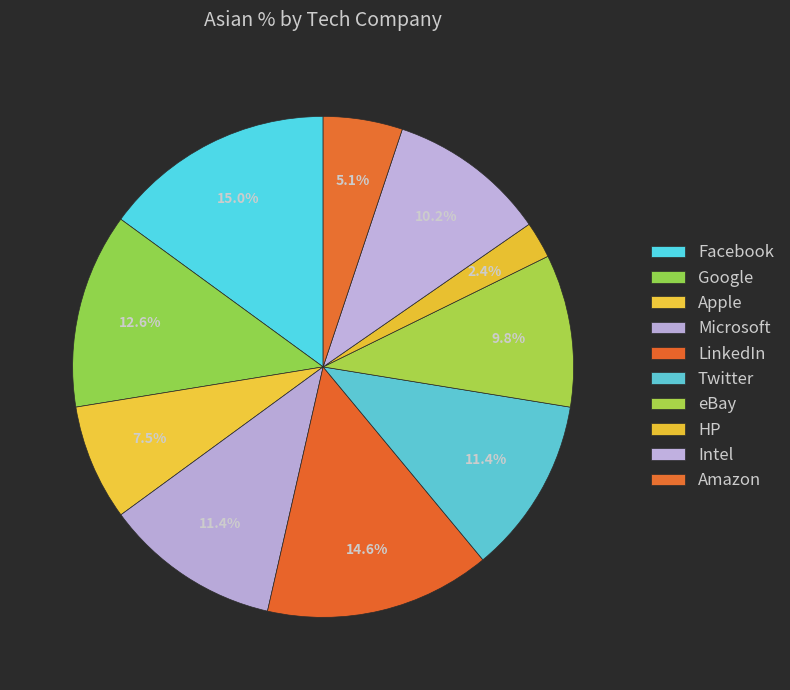

Which slice is the smallest?

HP